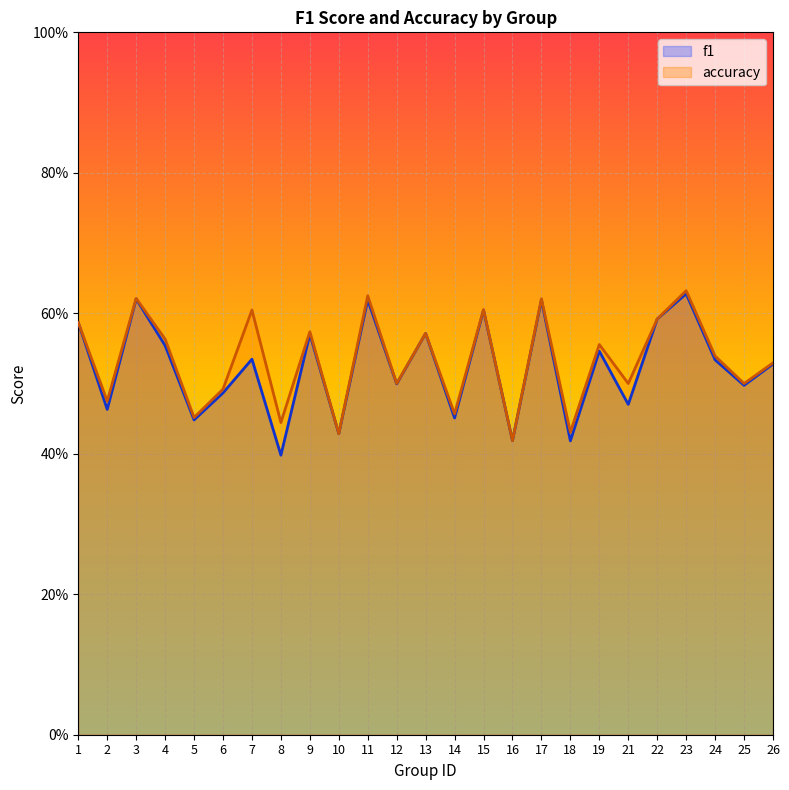

True or false: f1 has more than 2 points higher than both neighbors.

True